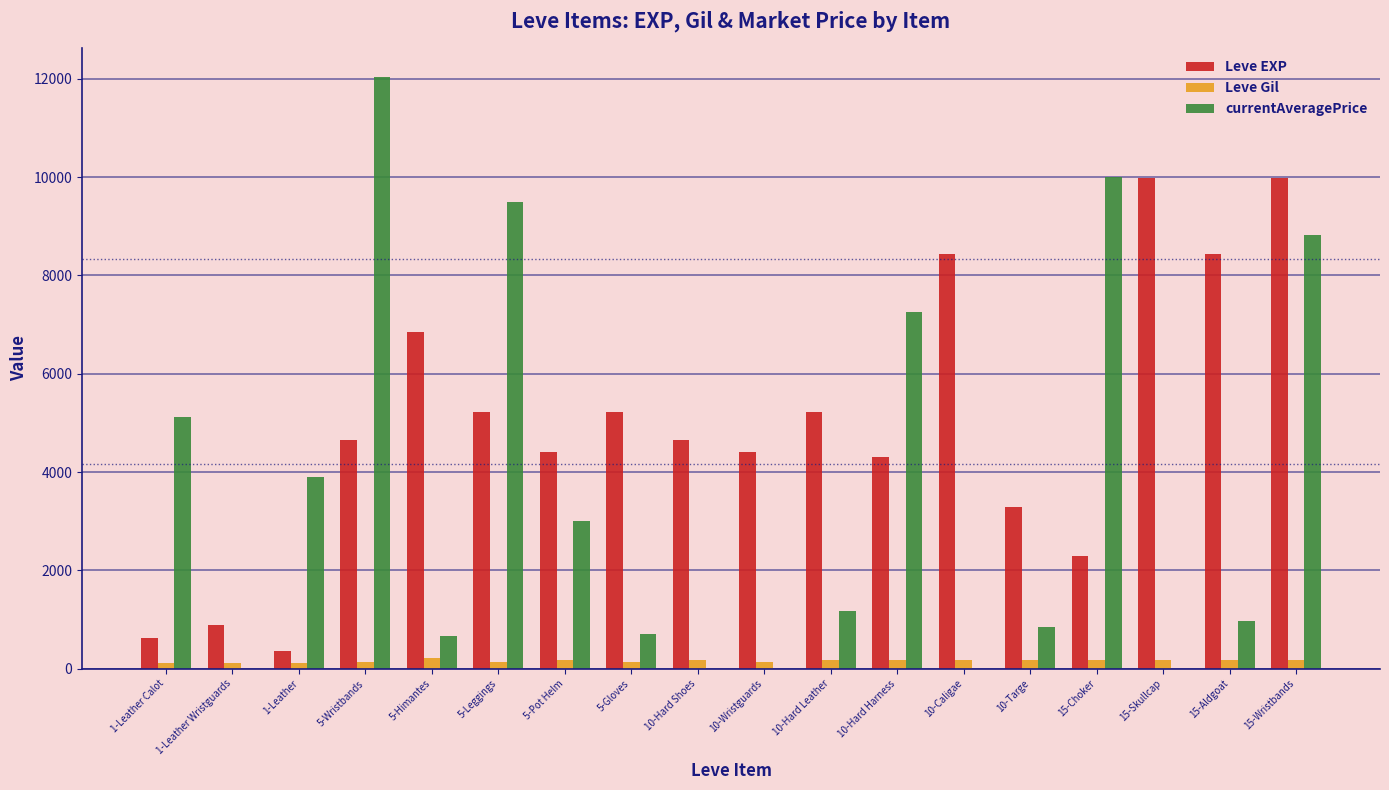

Which series has the largest total across all categories?

Leve EXP